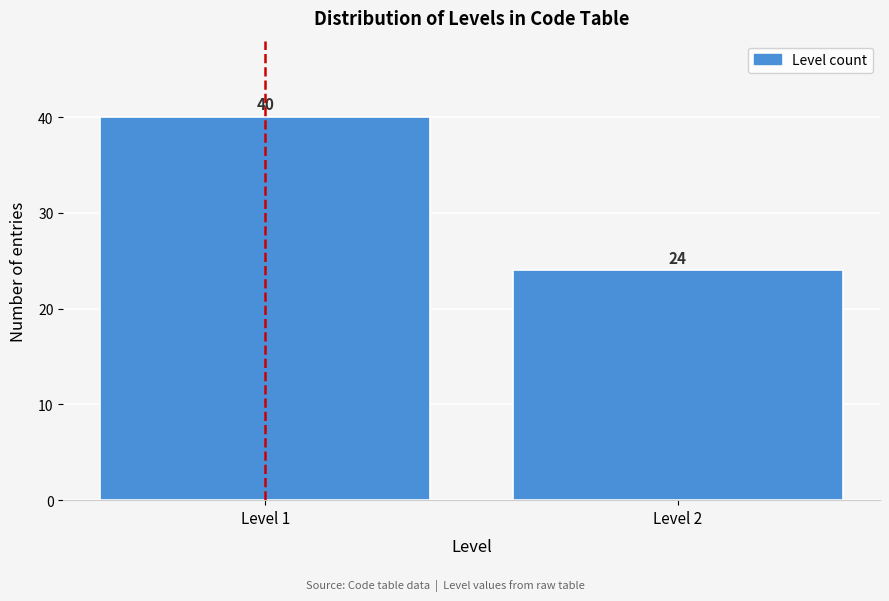

Reading left to right, transcribe all the data shown in this chart.

Level 1=40	Level 2=24